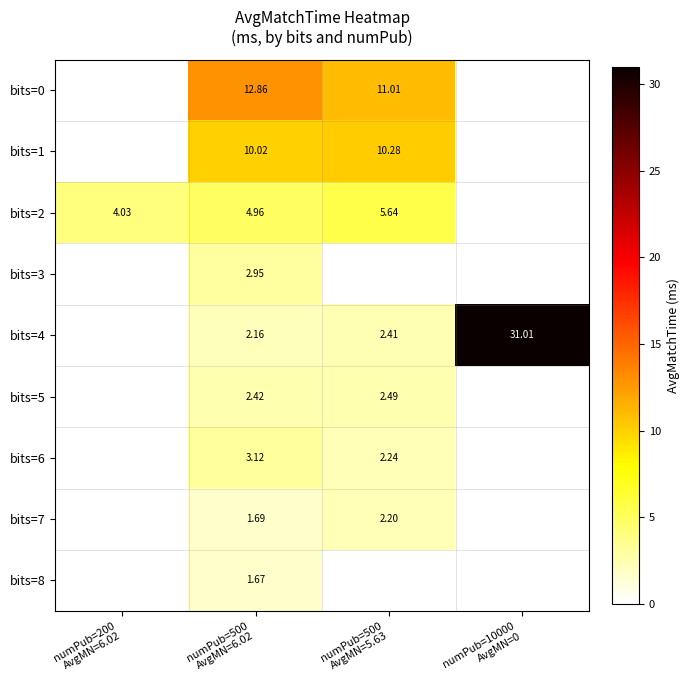

What is the maximum value shown in the chart?

31.0